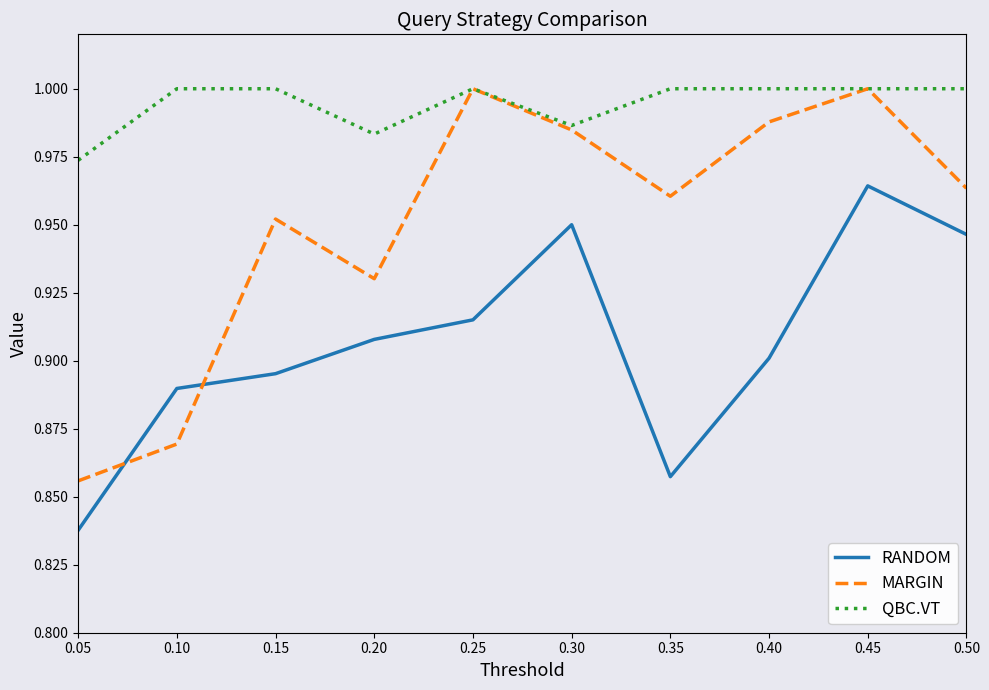

Which category has the lowest value in the RANDOM series?

0.05